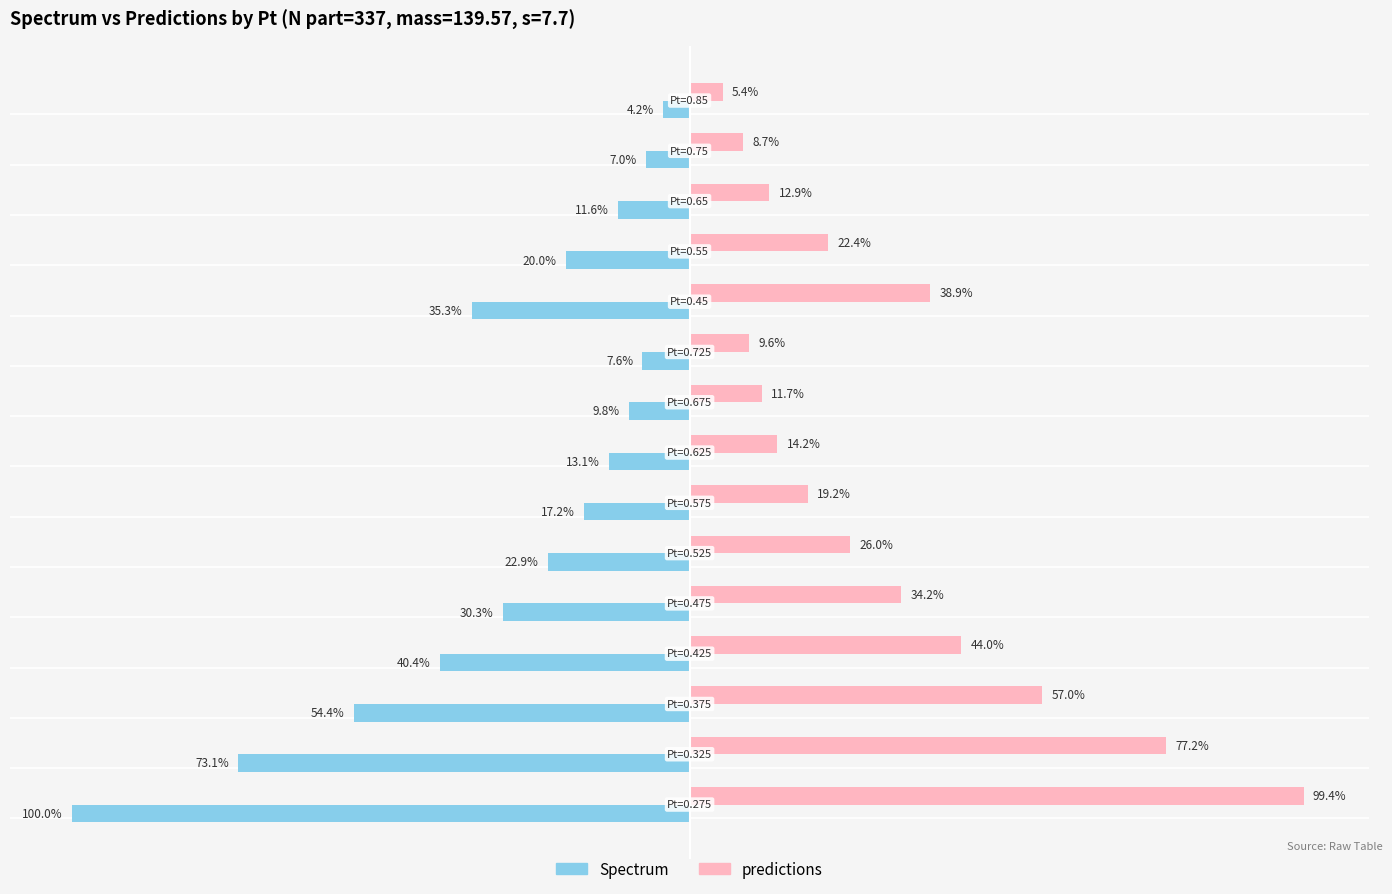

Is the value of predictions at 0.725 greater than the value of Spectrum at 0.675?

Yes